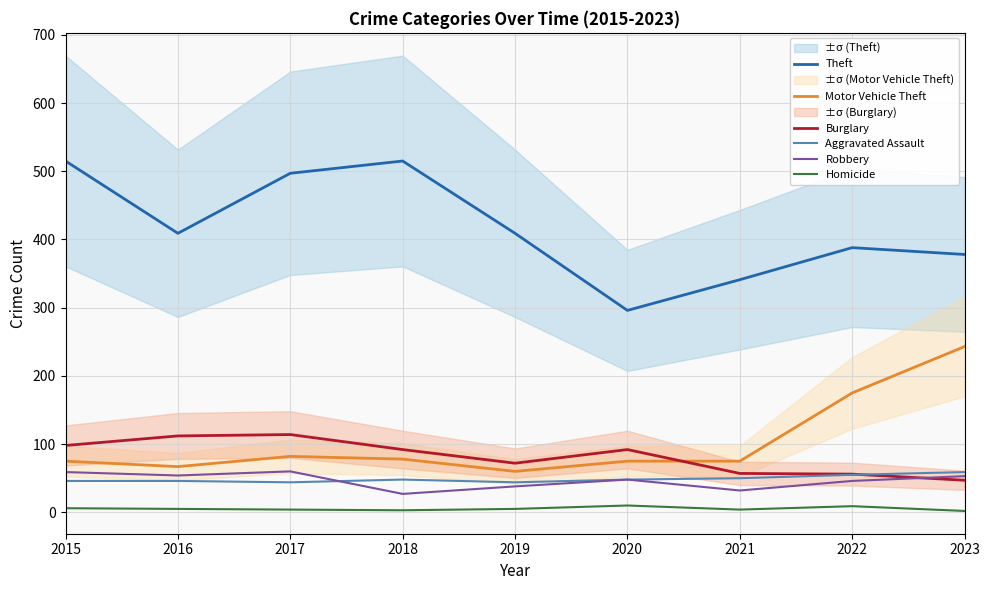

How many times do Burglary and Aggravated Assault cross each other?

1